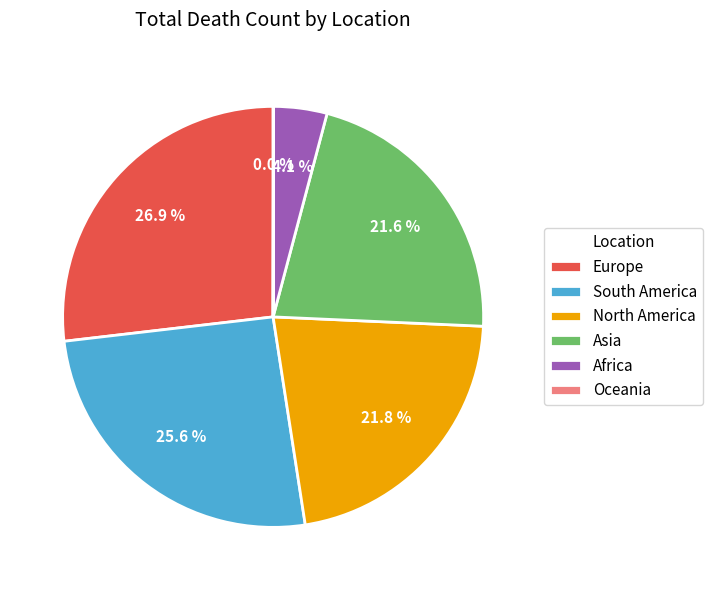

Is there a majority slice in this chart?

No